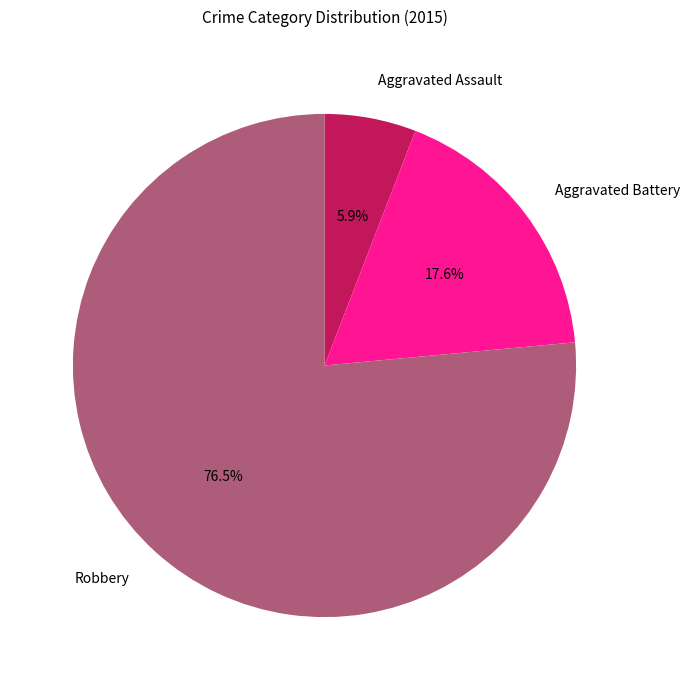

To the nearest percent, what is the average slice percentage?

33%